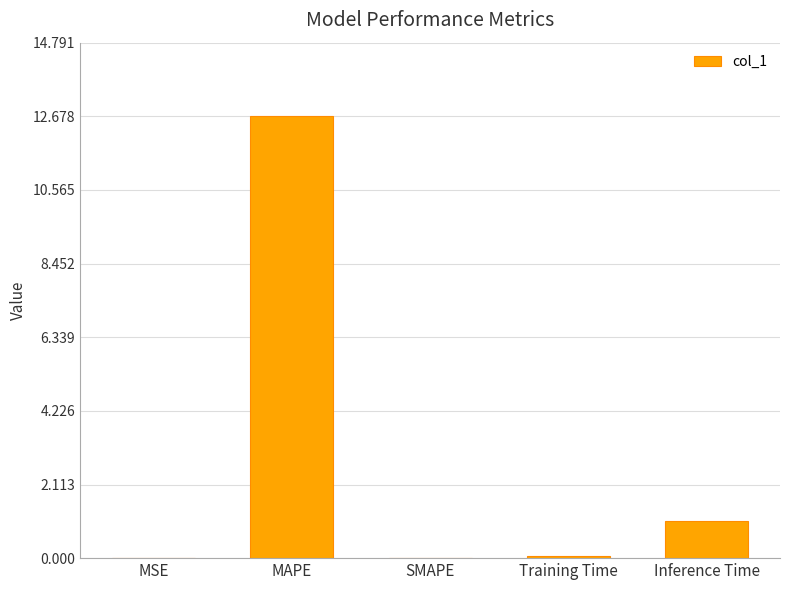

Is it true that the value at SMAPE is 0.0?

True